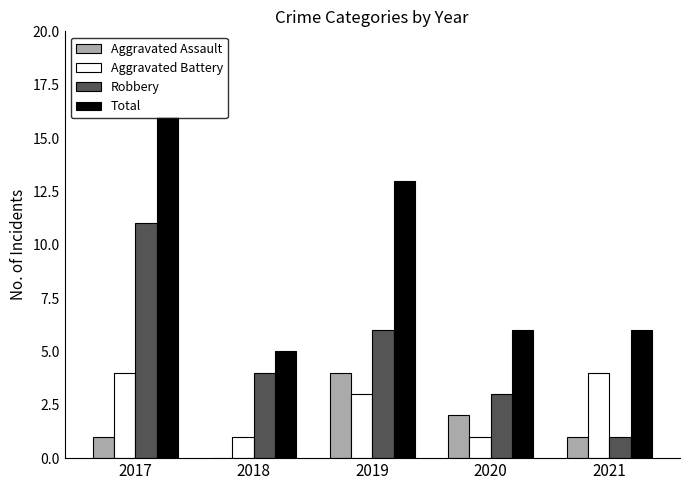

Where does the Robbery series first go above 4?

2017